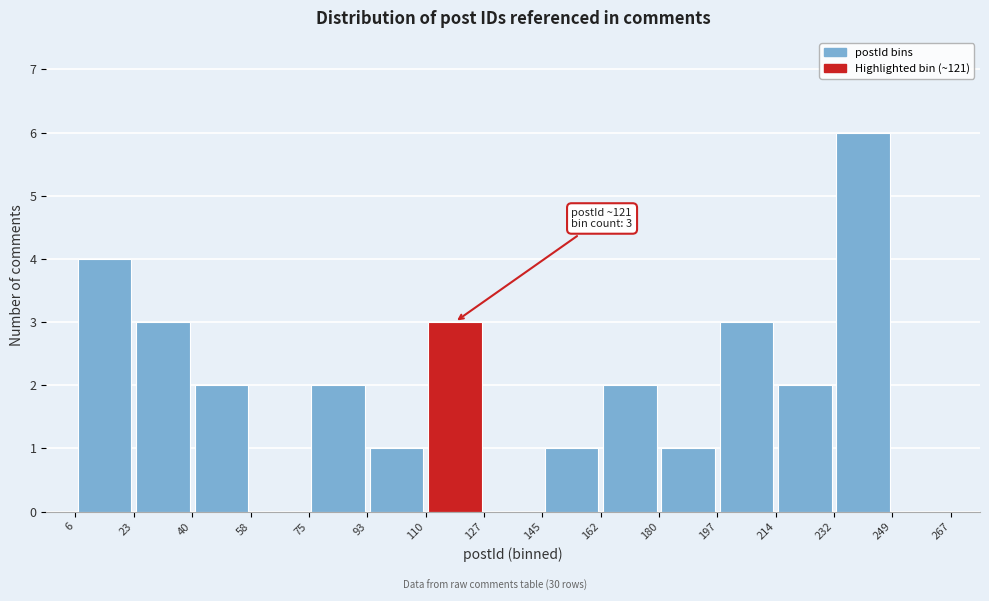

Over which range of the x-axis is the bar tallest?

232 to 249